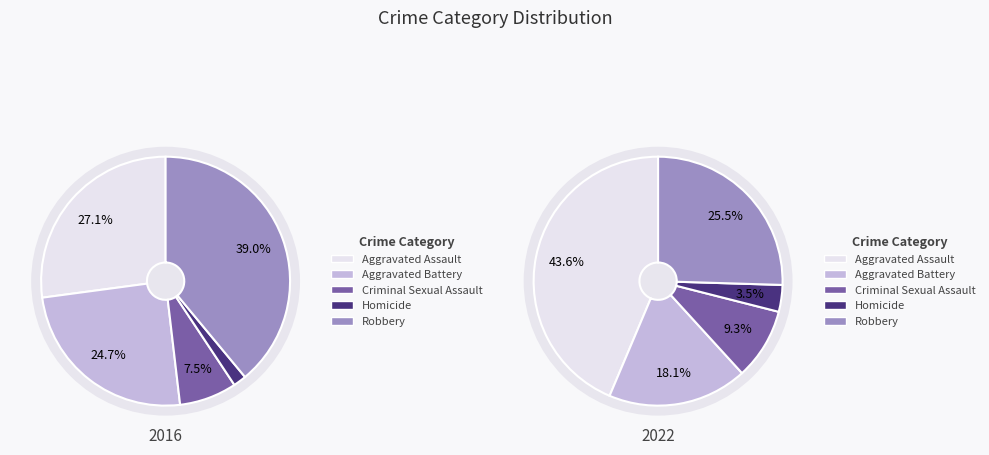

The Aggravated Battery slice represents 20% of the pie. True or false?

False